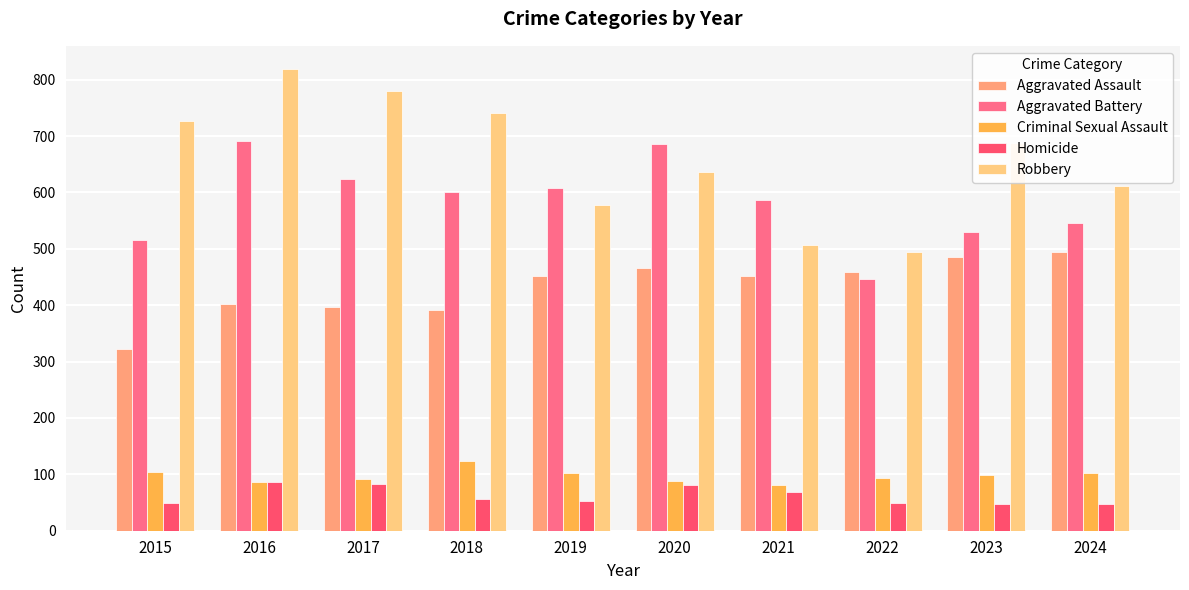

At how many categories does at least one series exceed 713?

4